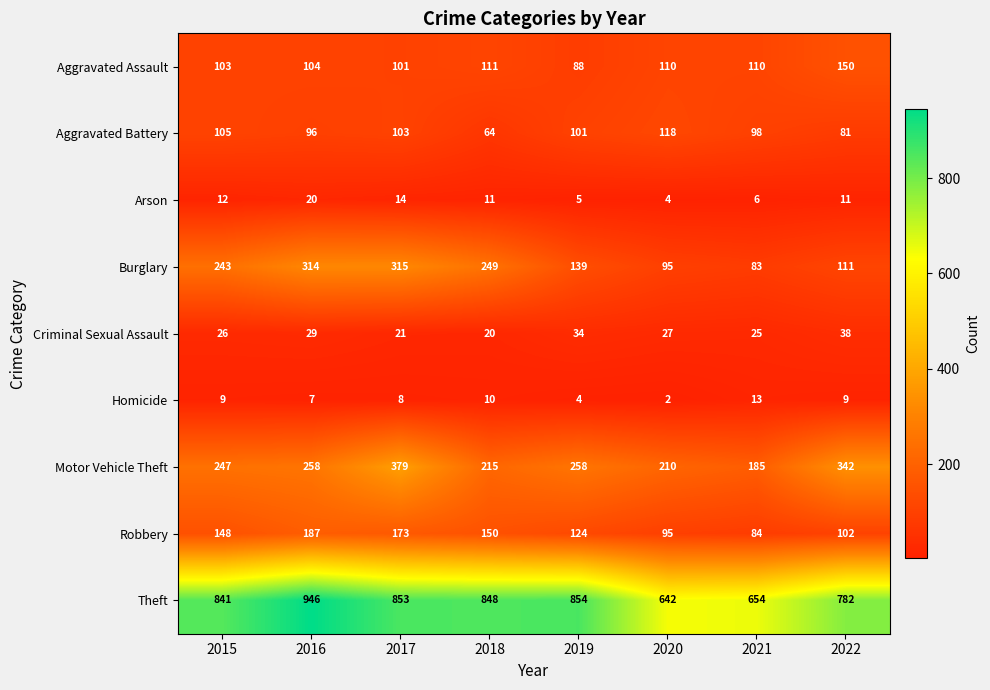

Is it true that Theft equals 782 at 2022?

True